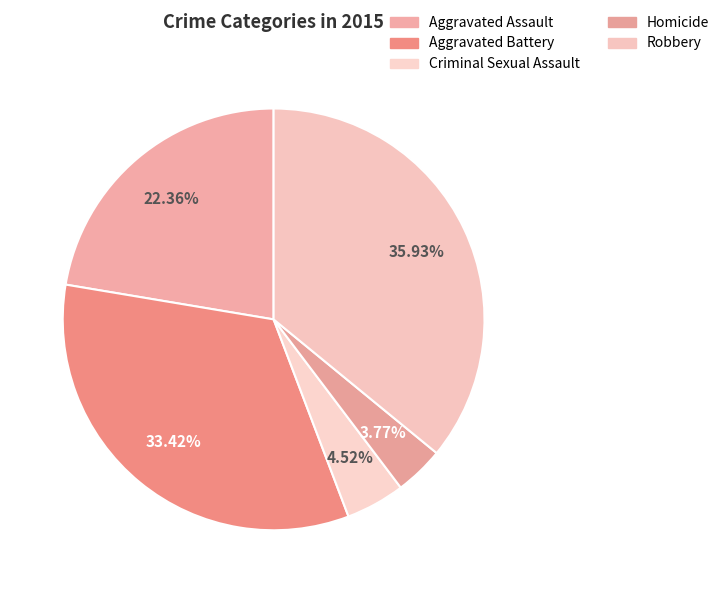

Rank the categories by value from highest to lowest.

Robbery, Aggravated Battery, Aggravated Assault, Criminal Sexual Assault, Homicide